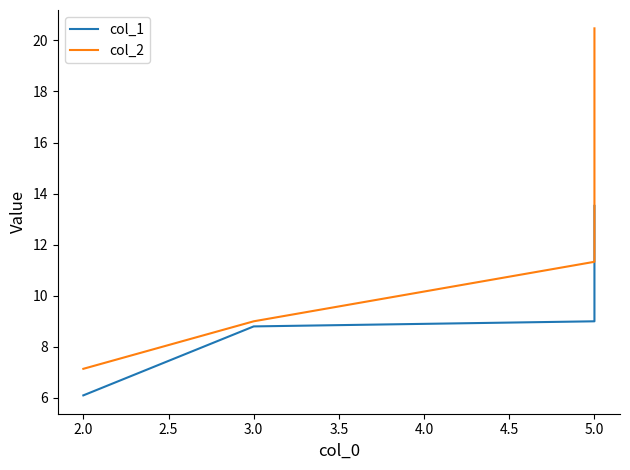

What is the sum of all col_2 values?

47.9